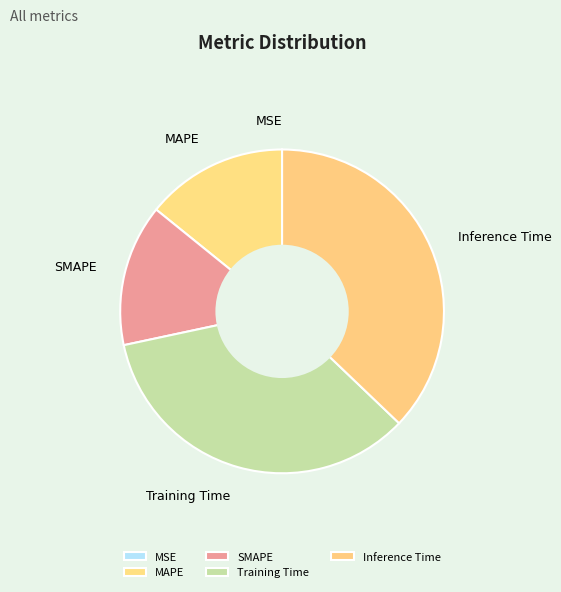

Is there a majority slice in this chart?

No